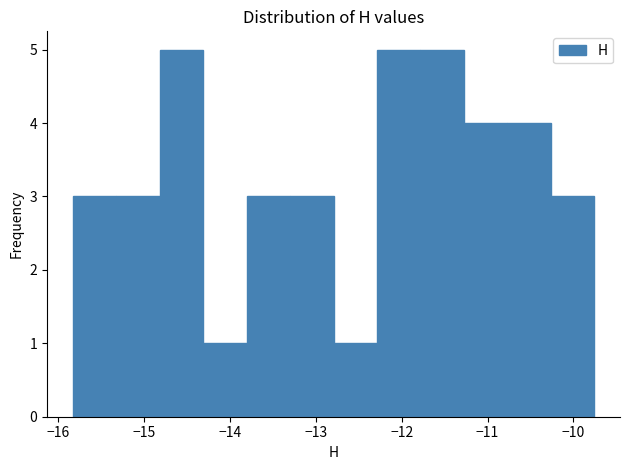

Reading left to right, list every bar in this chart as the range it spans on the x-axis followed by its height. Neither the bar edges nor the heights are printed on the chart, so give them approximately, as read against the axes.

-15.8 to -15.3: 3
-15.3 to -14.8: 3
-14.8 to -14.3: 5
-14.3 to -13.8: 1
-13.8 to -13.3: 3
-13.3 to -12.8: 3
-12.8 to -12.3: 1
-12.3 to -11.8: 5
-11.8 to -11.3: 5
-11.3 to -10.8: 4
-10.8 to -10.3: 4
-10.3 to -9.8: 3